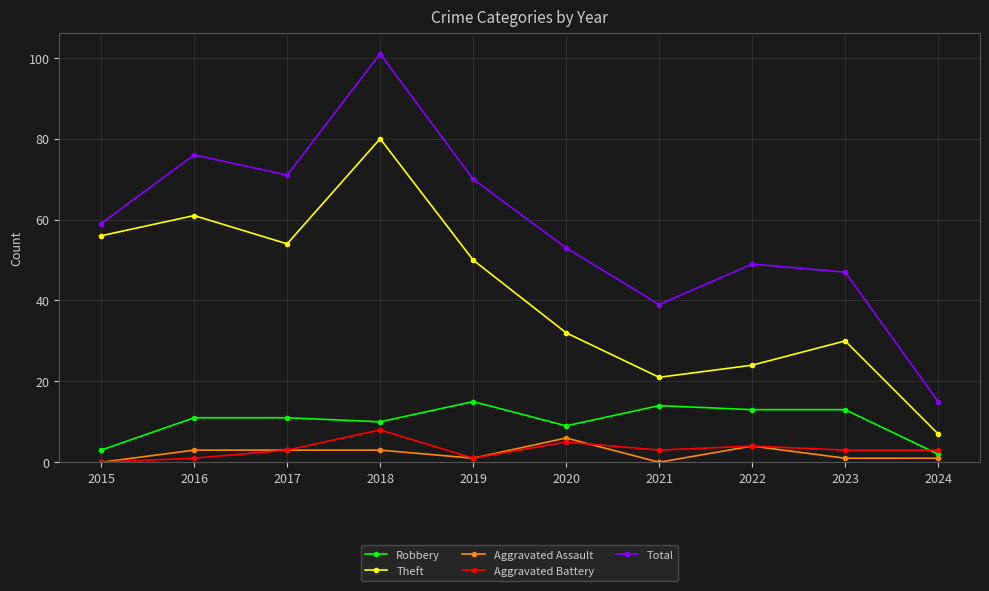

True or false: Theft has a value of 102 at 2016.

False